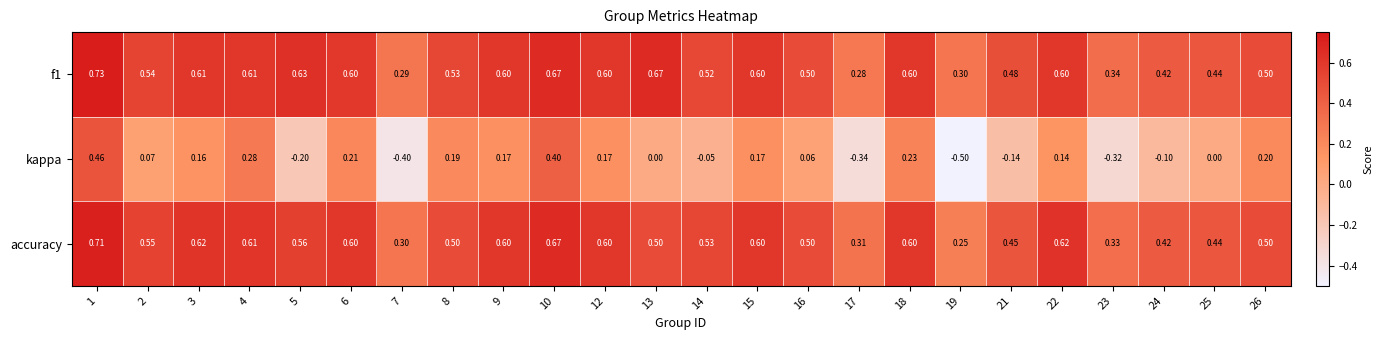

Which series changed the most between 2 and 7?

kappa